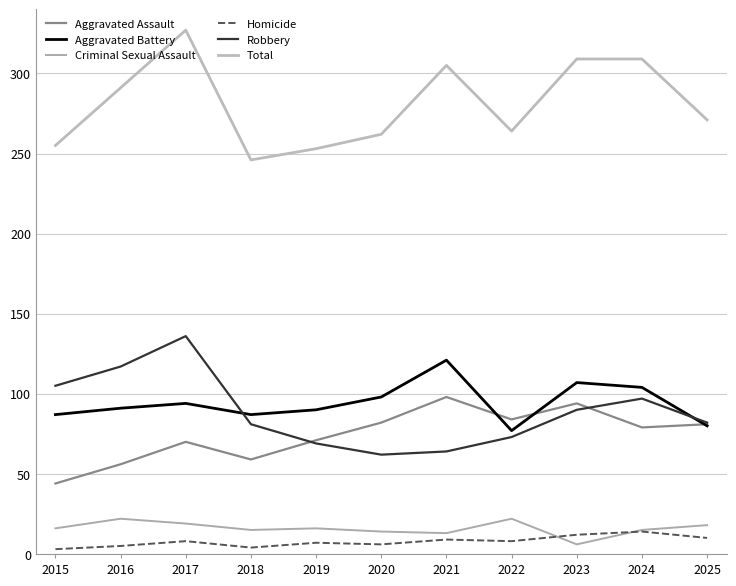

How many lines are shown in the chart?

6